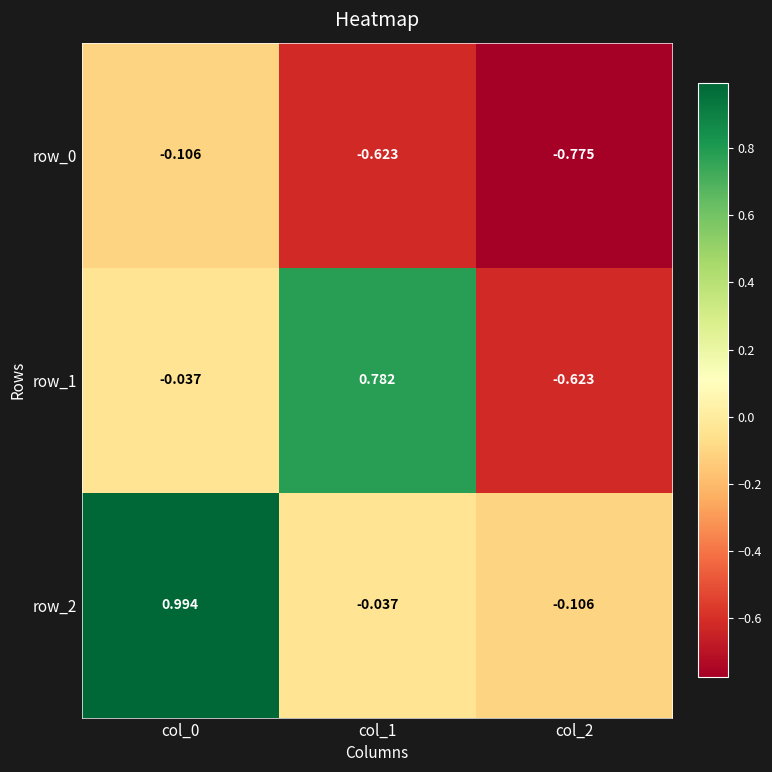

Is the value of row_2 at col_2 greater than the value of row_0 at col_1?

Yes